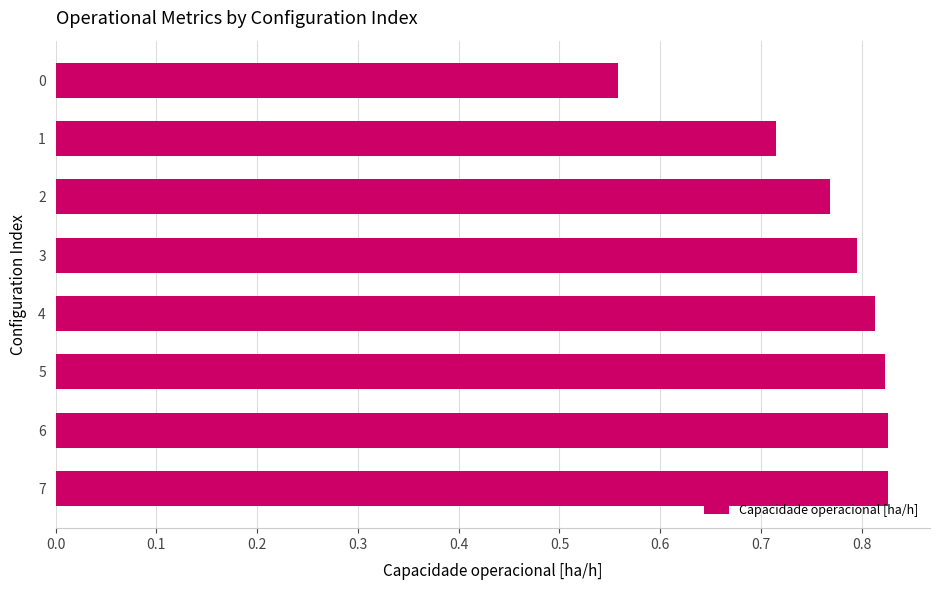

The value at 6 is 1.4. True or false?

False